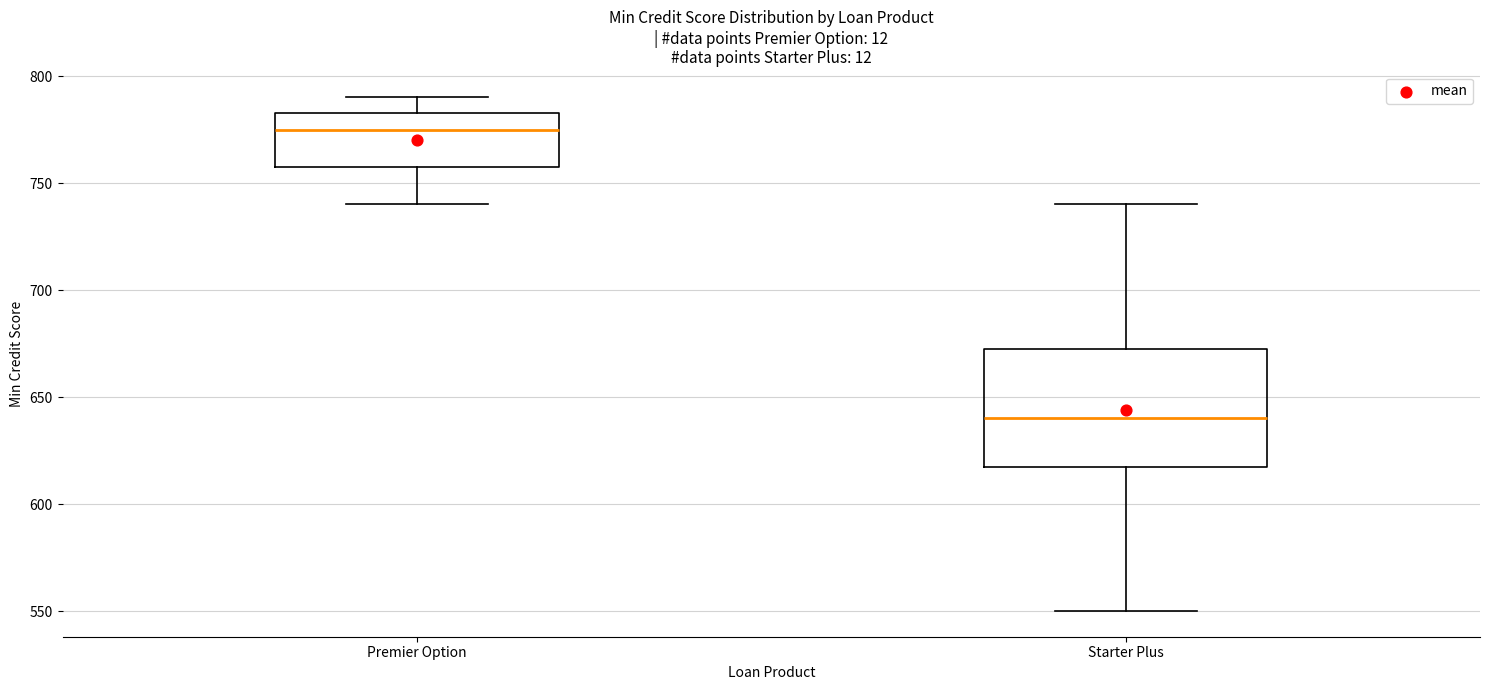

Where is the upper edge of the box for Starter Plus on the y-axis? The values are not printed on the chart, so give them approximately, as read against the axis.

675